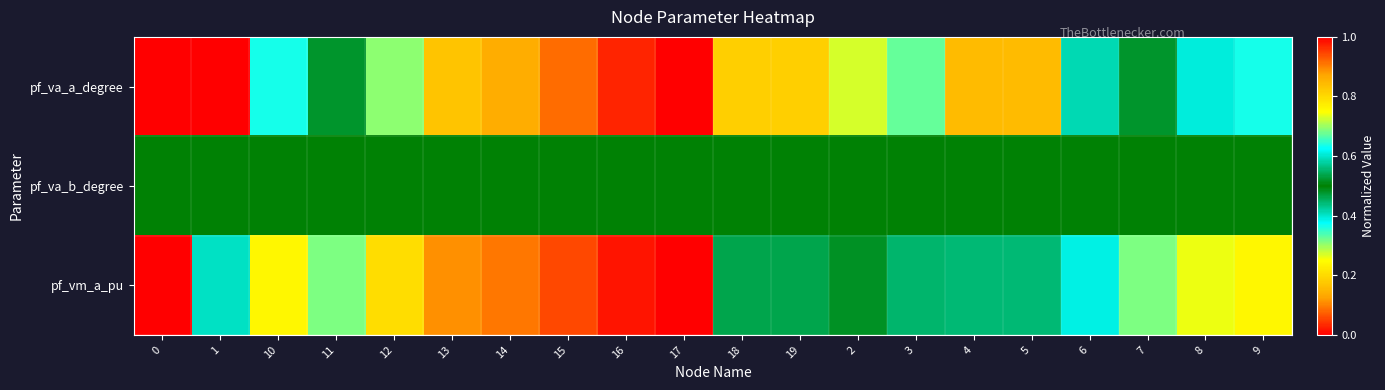

Reading left to right, what are all the values shown in this chart?

pf_va_a_degree: 0=0.0	1=0.0	10=0.6	11=0.5	12=0.7	13=0.8	14=0.9	15=0.9	16=1.0	17=1.0	18=0.2	19=0.2	2=0.3	3=0.3	4=0.2	5=0.2	6=0.4	7=0.5	8=0.6	9=0.6
pf_va_b_degree: 0=0.5	1=0.5	10=0.5	11=0.5	12=0.5	13=0.5	14=0.5	15=0.5	16=0.5	17=0.5	18=0.5	19=0.5	2=0.5	3=0.5	4=0.5	5=0.5	6=0.5	7=0.5	8=0.5	9=0.5
pf_vm_a_pu: 0=1.0	1=0.6	10=0.2	11=0.3	12=0.2	13=0.1	14=0.1	15=0.1	16=0.0	17=0.0	18=0.5	19=0.5	2=0.5	3=0.4	4=0.6	5=0.6	6=0.4	7=0.3	8=0.3	9=0.2